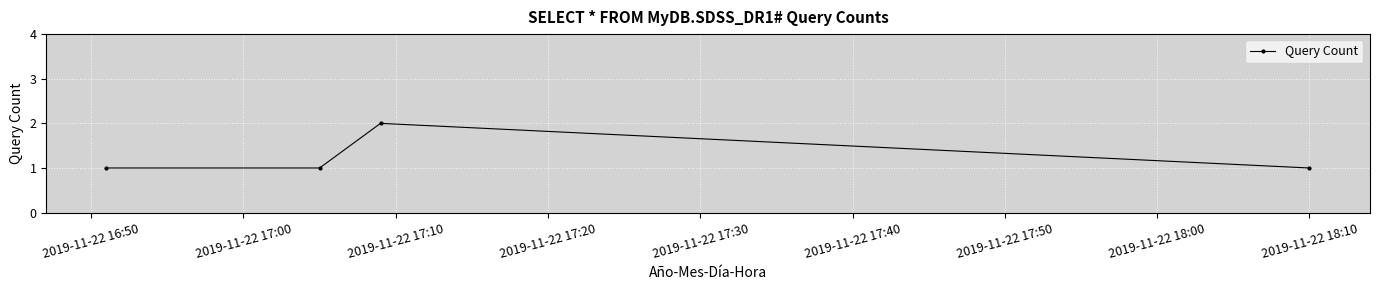

Count the values in the range 1 to 2.

4